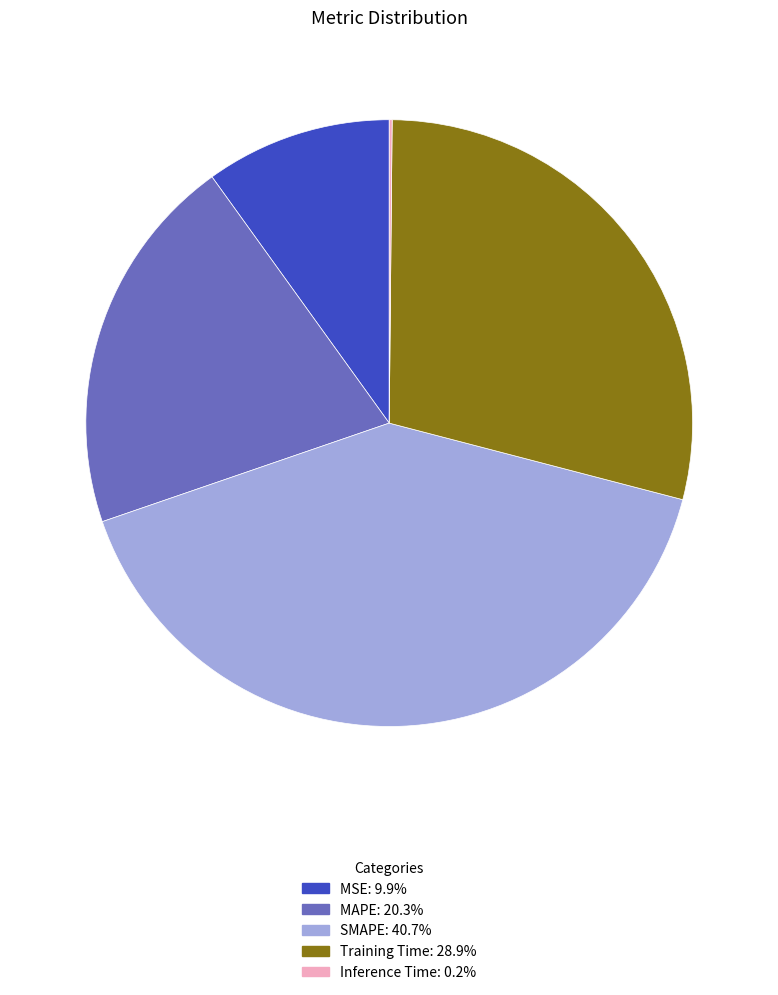

Between Training Time and SMAPE, which is larger?

SMAPE